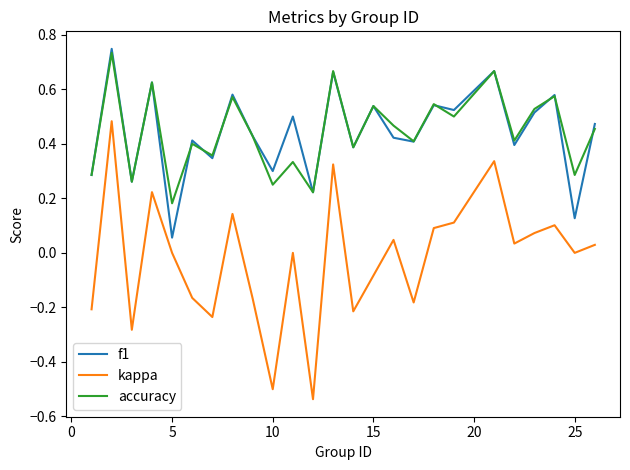

Which series has the largest range (max minus min)?

kappa